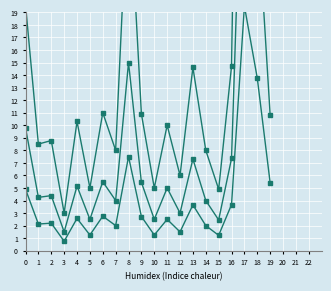

True or false: Altura x 0.5 has a value of 69.4 at 17.

False